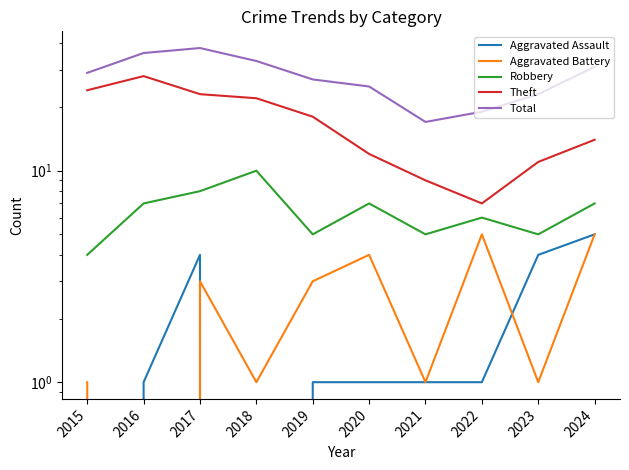

Between 2017 and 2022, which is larger?

2017